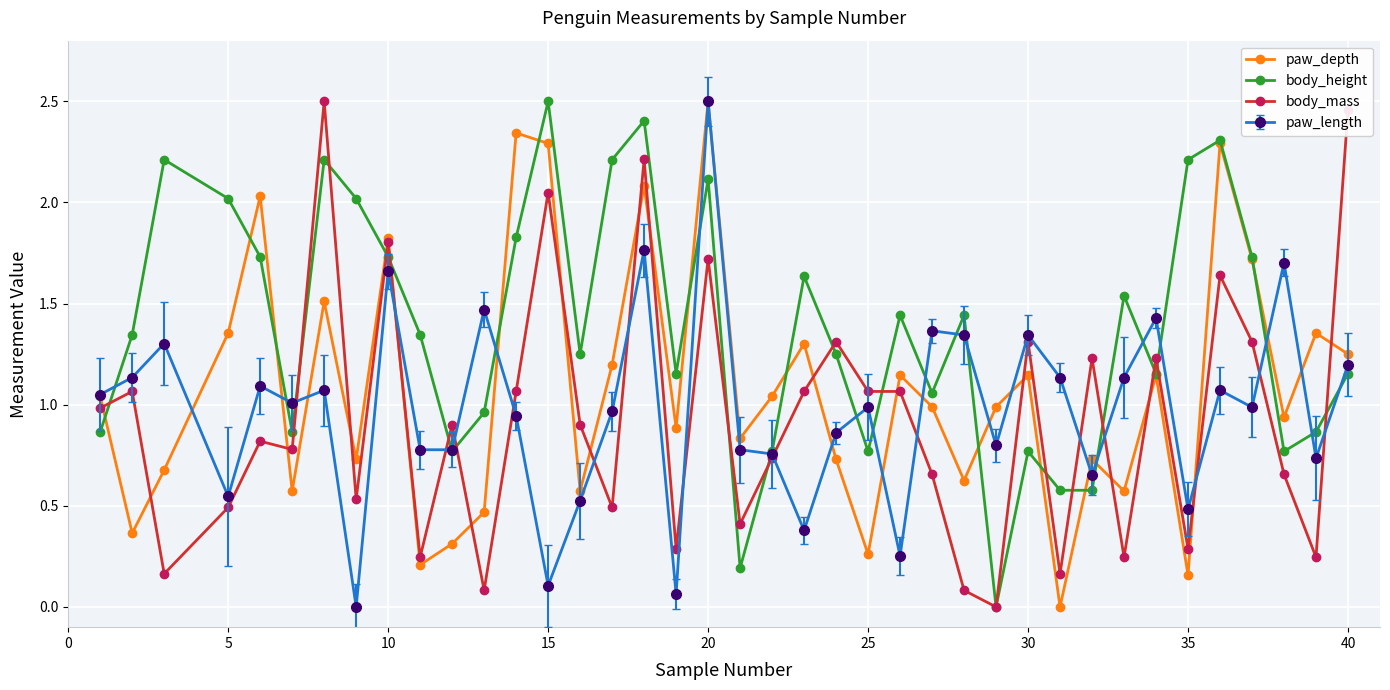

How many data points in body_height are less than 1?

13